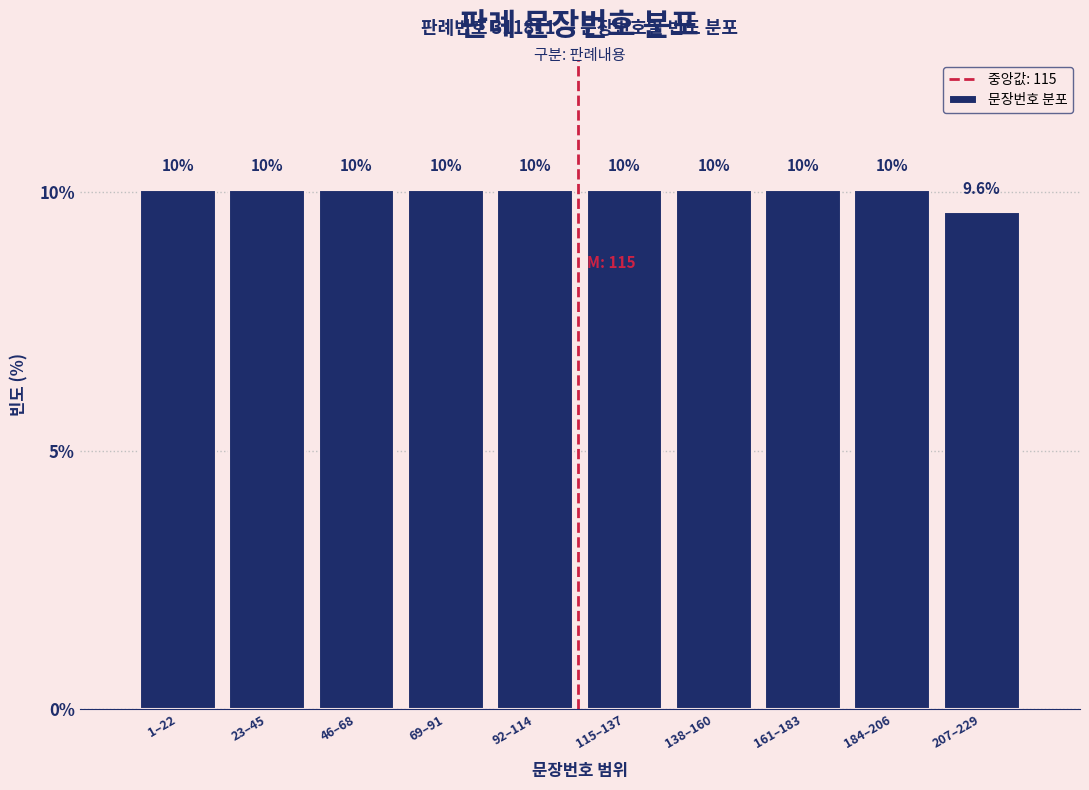

Reading left to right, extract all data points from this chart.

1–22=10.0	23–45=10.0	46–68=10.0	69–91=10.0	92–114=10.0	115–137=10.0	138–160=10.0	161–183=10.0	184–206=10.0	207–229=9.6